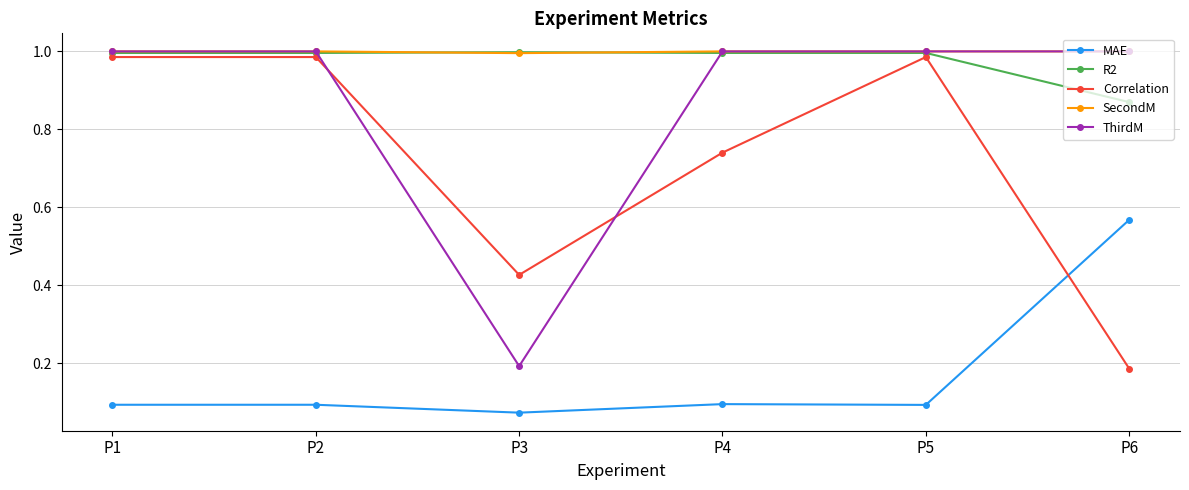

True or false: R2 has more than 2 interior local peaks.

False